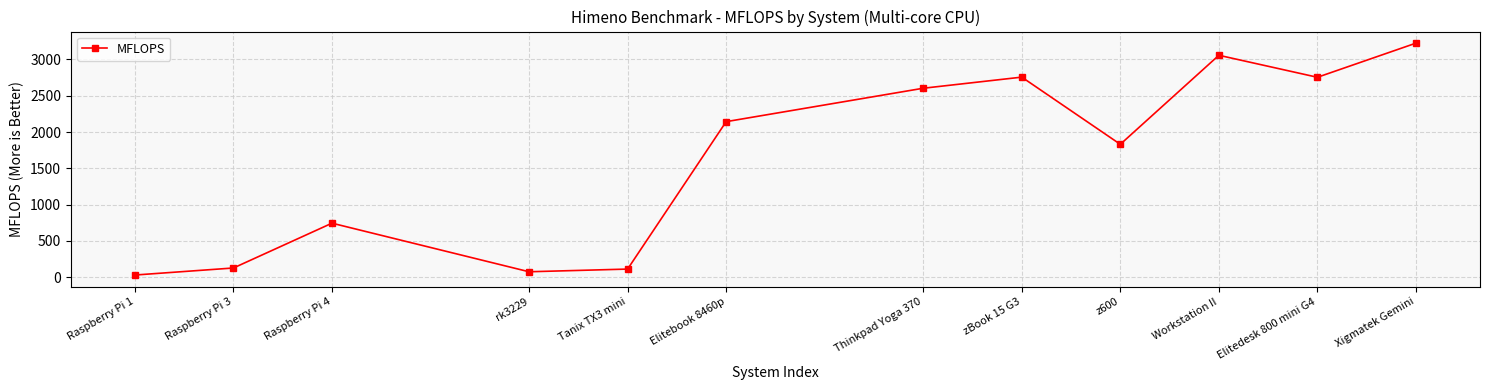

Between Tanix TX3 mini and Raspberry Pi 1, which is larger?

Tanix TX3 mini